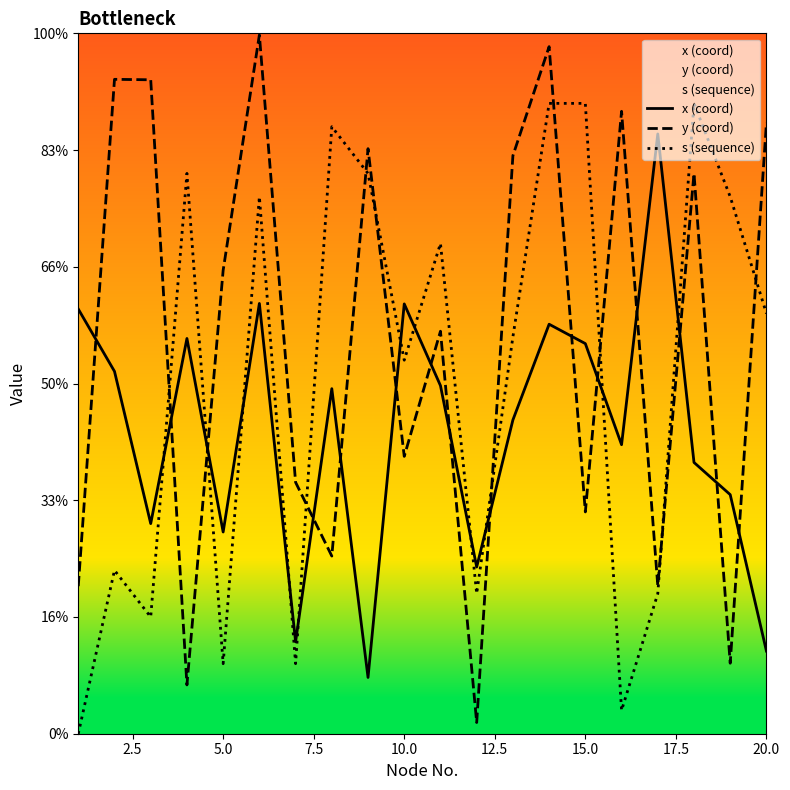

The value of y (coord) at 7.5 is 3.0. True or false?

False